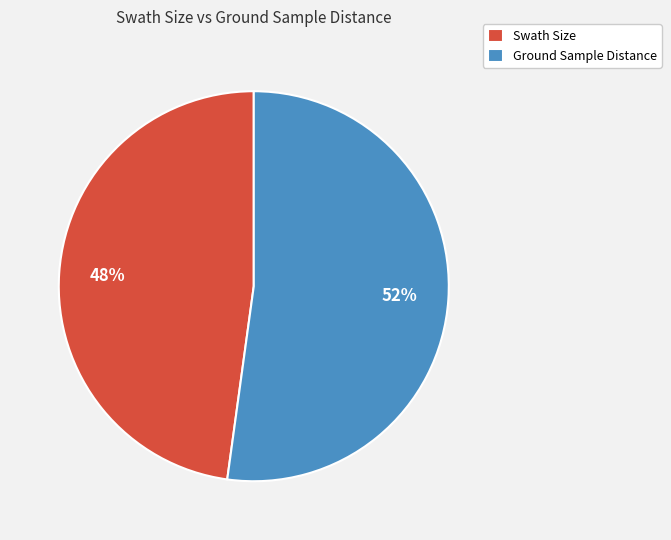

Is there a majority slice in this chart?

Yes